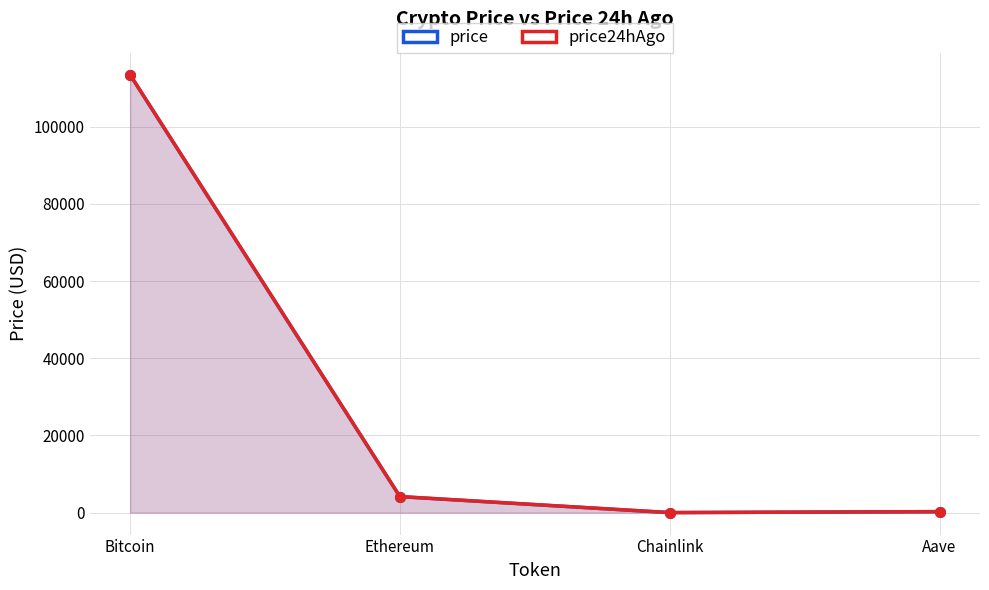

Reading left to right, extract all data points from this chart.

price: Bitcoin=113400.0	Ethereum=4155.4	Chainlink=21.4	Aave=270.8
price24hAgo: Bitcoin=113441.0	Ethereum=4176.9	Chainlink=21.4	Aave=274.6